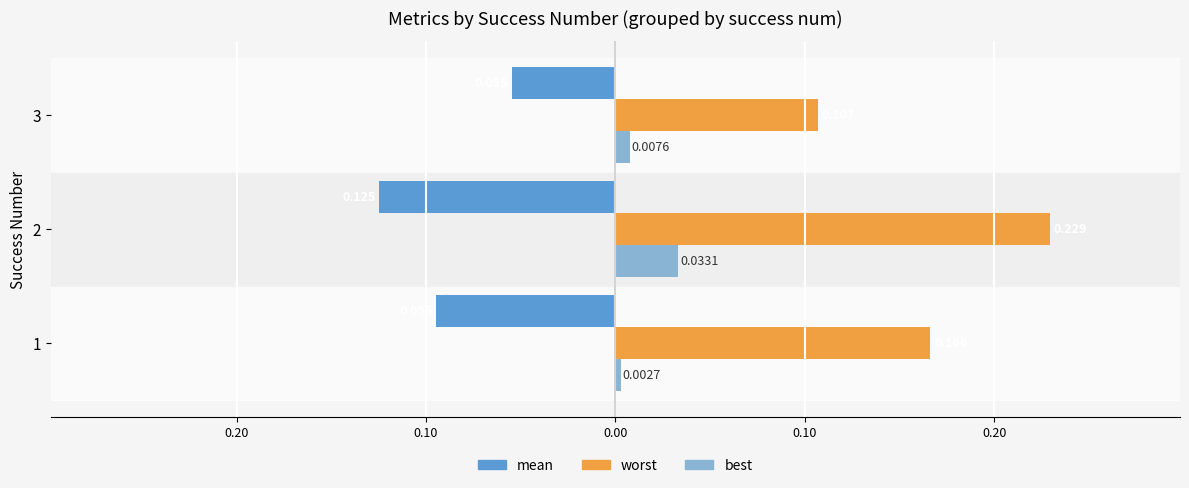

How many distinct data groups are displayed?

3